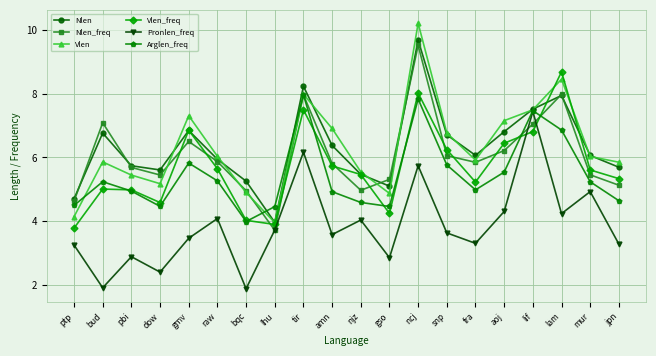

Between tir and snp, which series saw the biggest shift?

Pronlen_freq